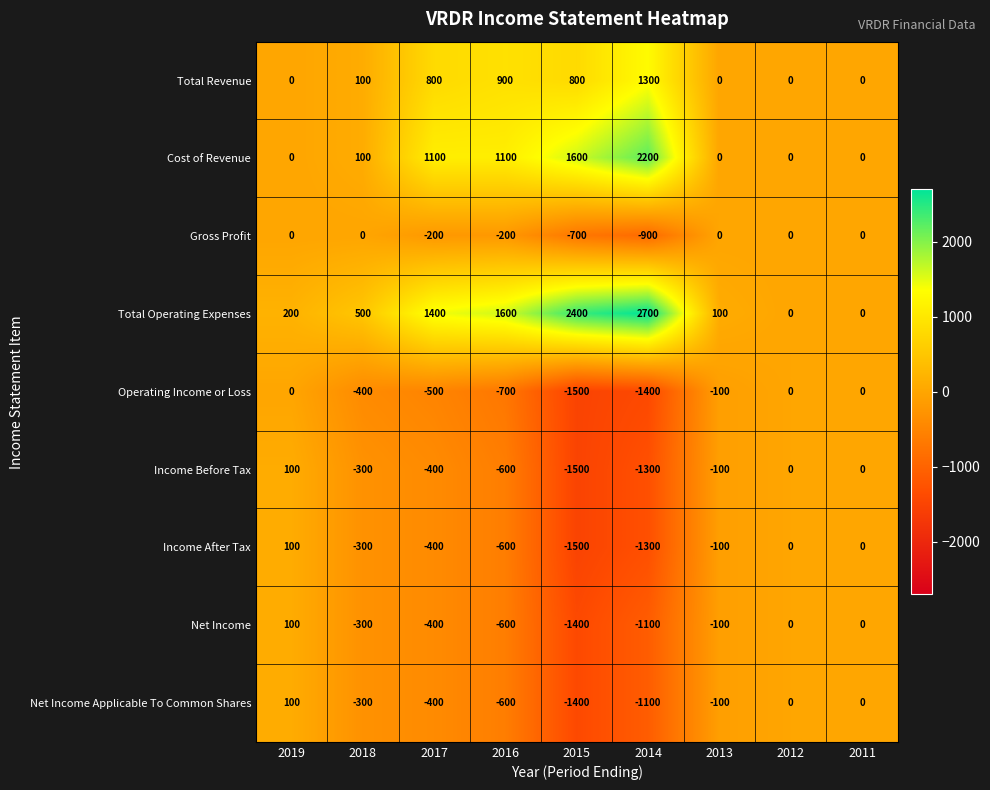

Which category has the lowest value across all series?

2015